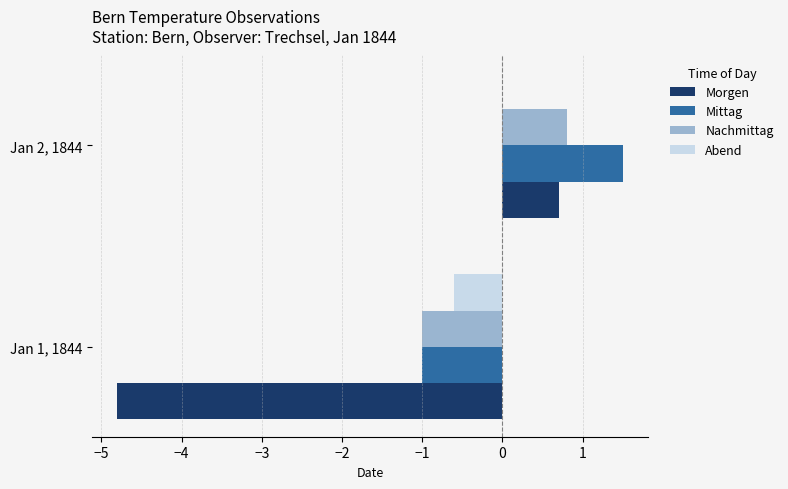

The Mittag series shows -1.0 at Jan 1, 1844. True or false?

True